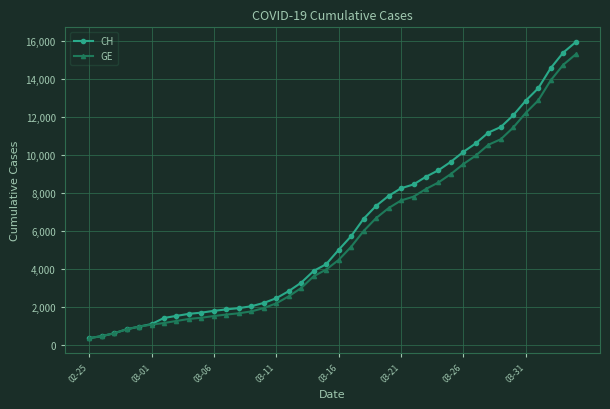

Which series has the widest spread of values?

CH